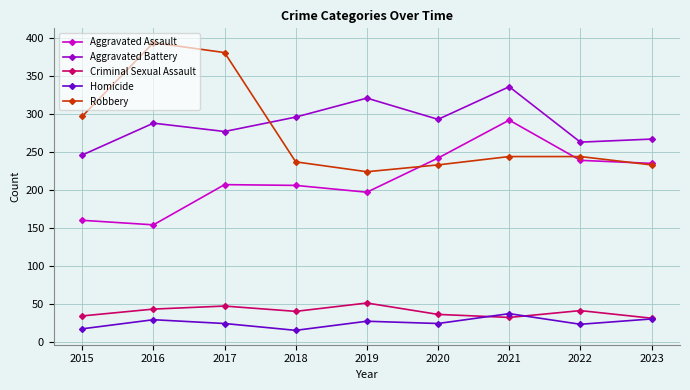

At how many categories does at least one series exceed 109?

9